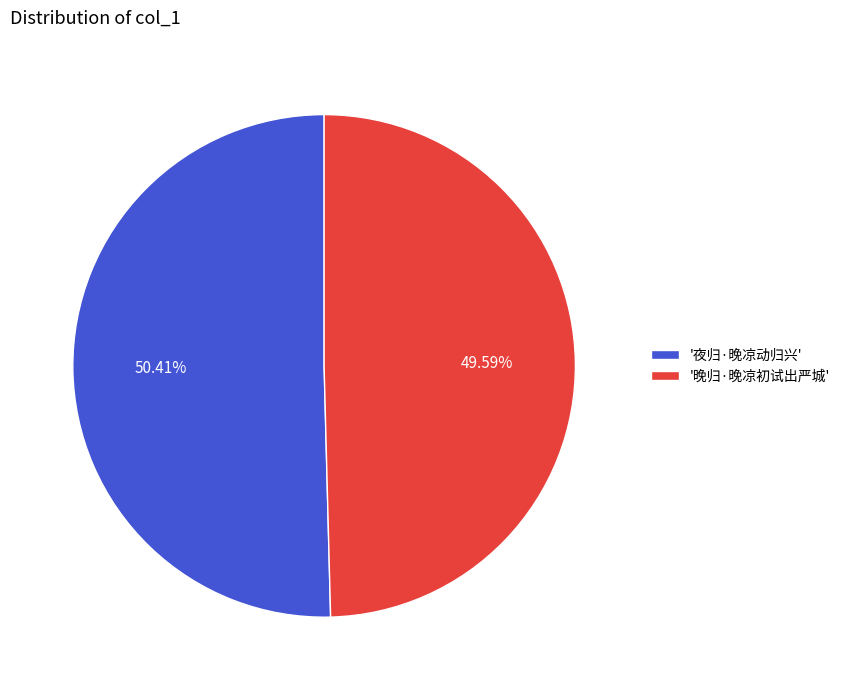

Which slice is the largest?

'夜归·晚凉动归兴'